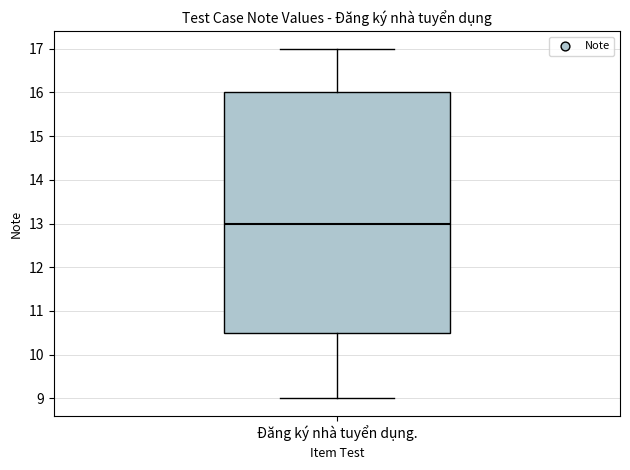

Where does the upper whisker of the box for Đăng ký nhà tuyển dụng. end on the y-axis? The values are not printed on the chart, so give them approximately, as read against the axis.

17.0